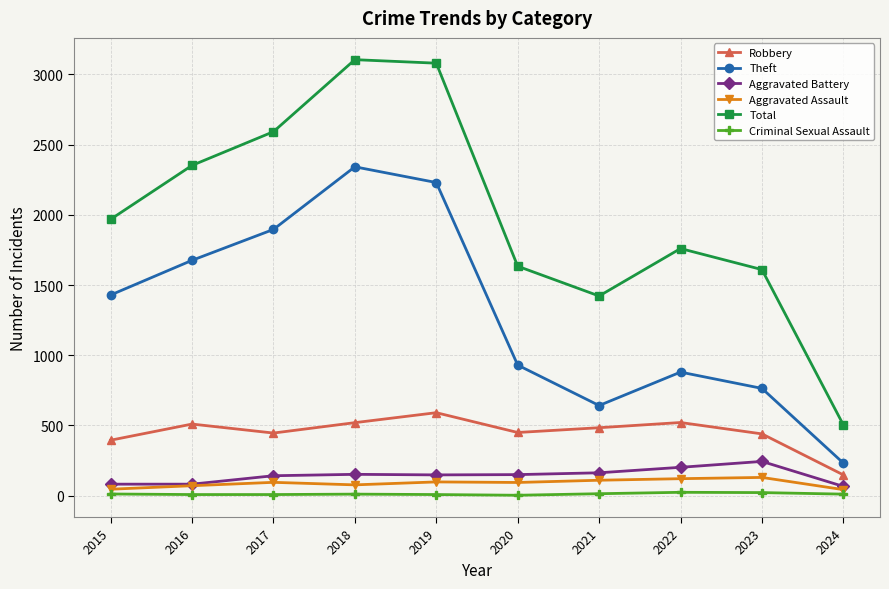

What is the spread (max minus min) of values at 2017?

2584